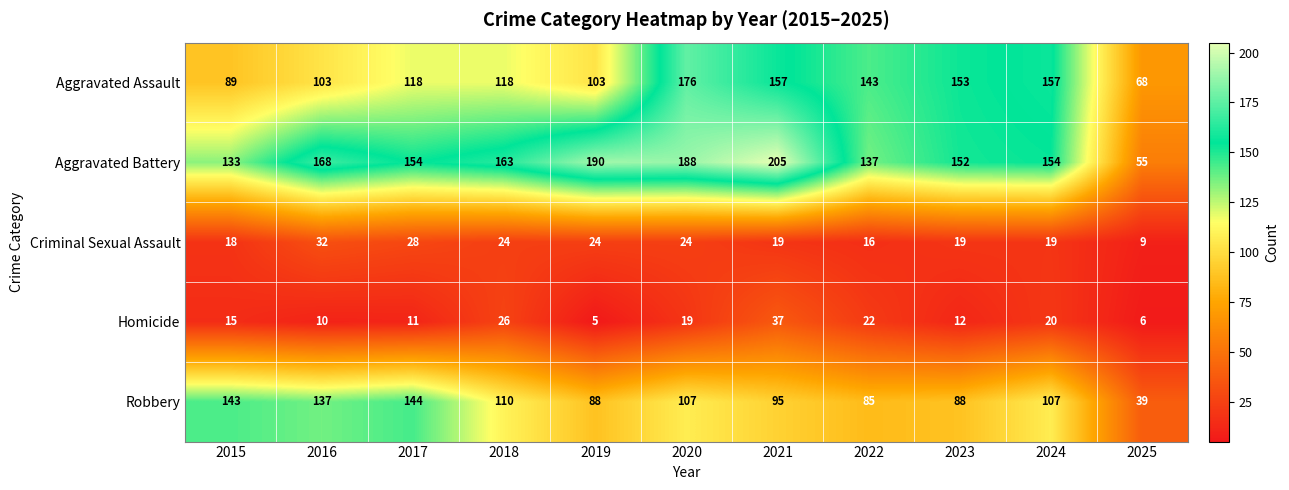

What is the spread (max minus min) of values at 2015?

128